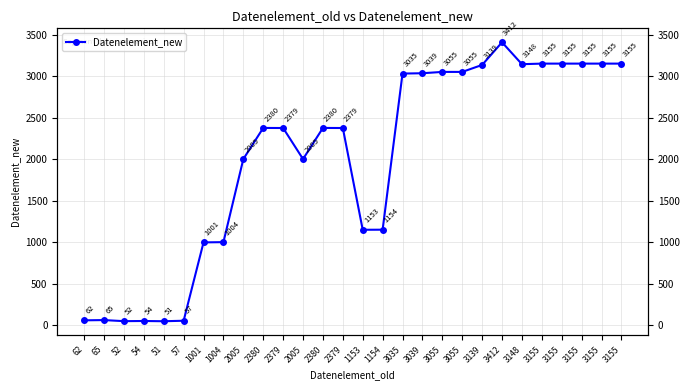

Rank the categories by value from lowest to highest.

51, 52, 54, 57, 62, 65, 1001, 1004, 1153, 1154, 2005, 2005, 2379, 2379, 2380, 2380, 3035, 3039, 3055, 3055, 3139, 3148, 3155, 3155, 3155, 3155, 3155, 3412